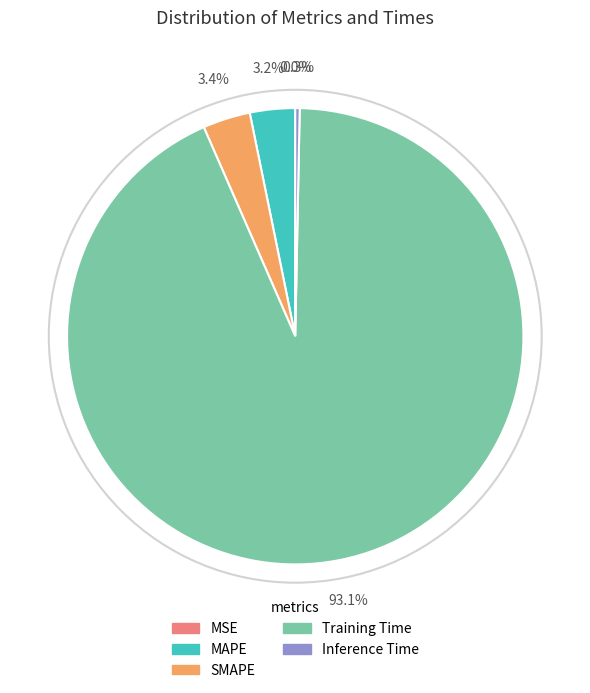

To the nearest percent, what is the difference between the largest and smallest slice percentages?

93%